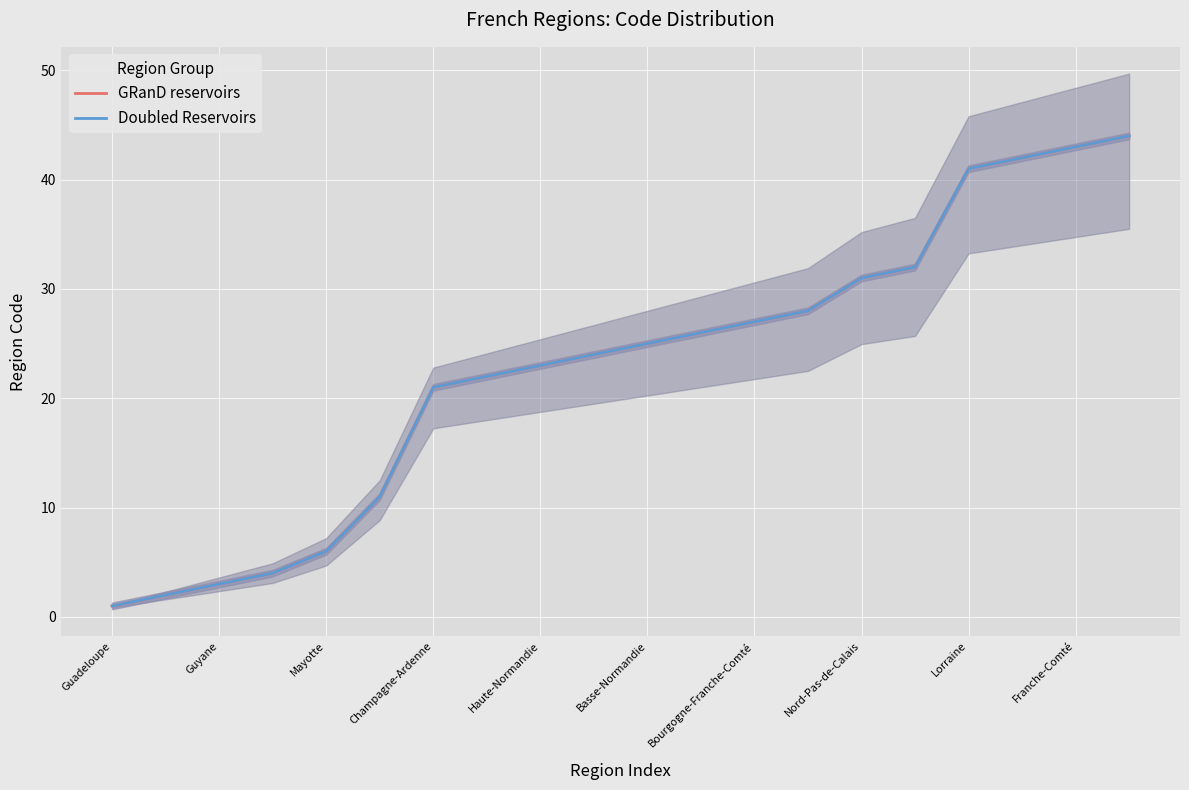

What is the difference between the GRanD reservoirs values at 19 and 11?

18